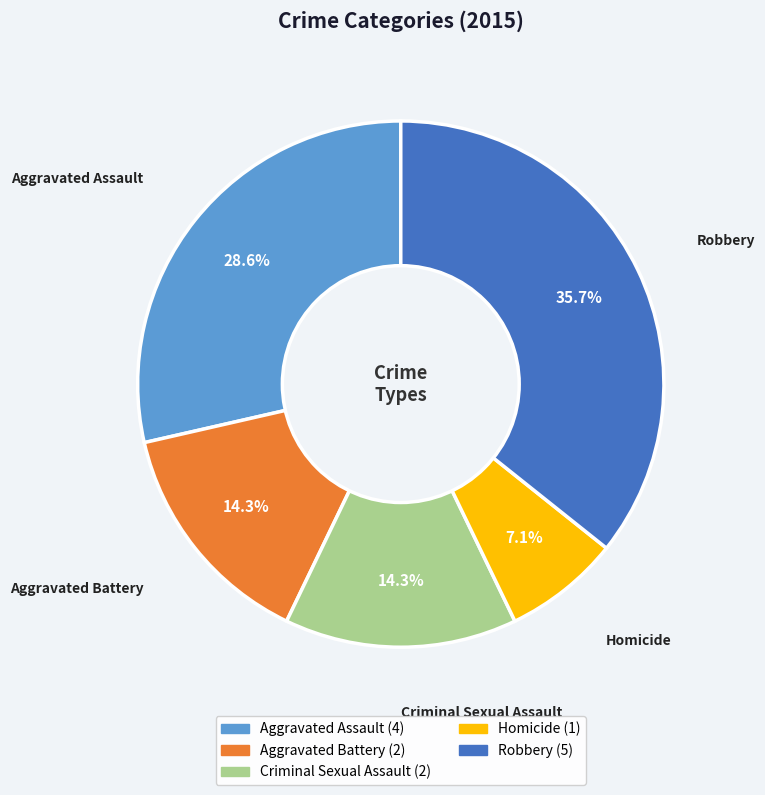

How many segments does this pie chart have?

5